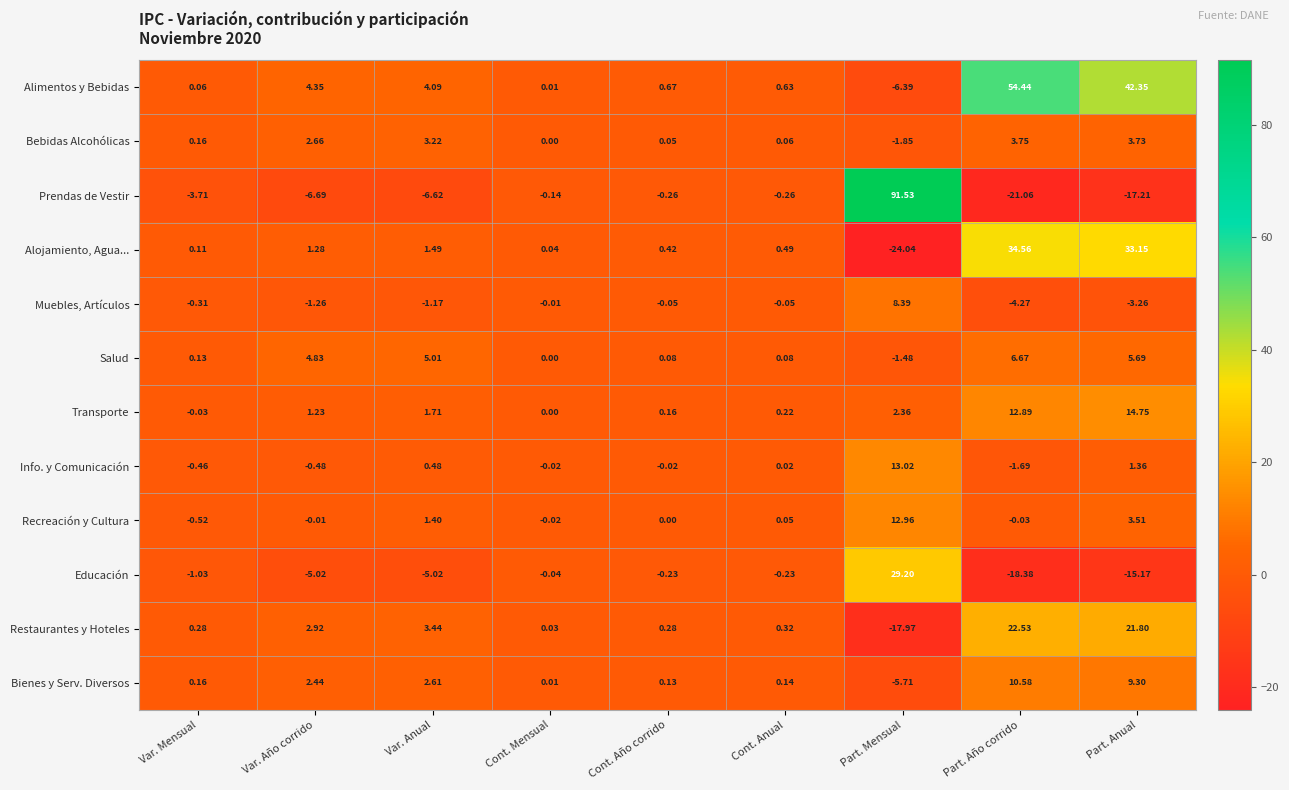

How many categories are shown in the chart?

9